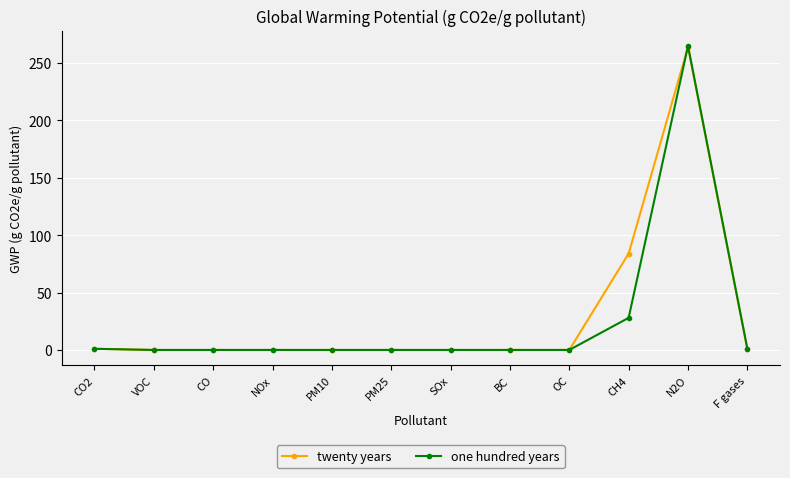

At which category does the chart reach its peak across all series?

N2O